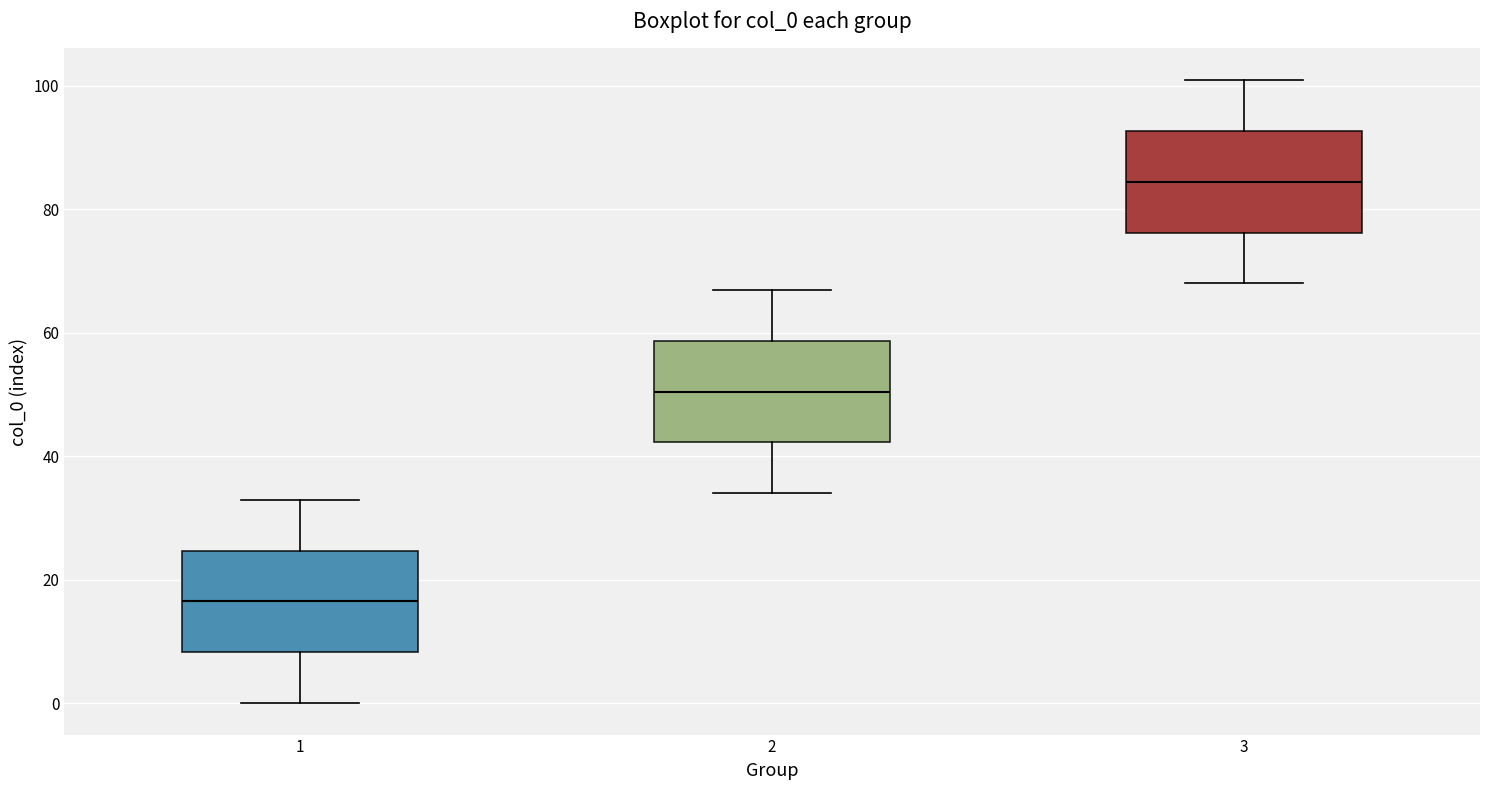

Reading left to right, read every box against the y-axis: the position of its median line, the range the box covers, and the ends of its whiskers. The values are not printed on the chart, so give them approximately, as read against the axis.

1: median 16, box 8 to 24, whiskers 0 to 34
2: median 50, box 42 to 58, whiskers 34 to 68
3: median 84, box 76 to 92, whiskers 68 to 102